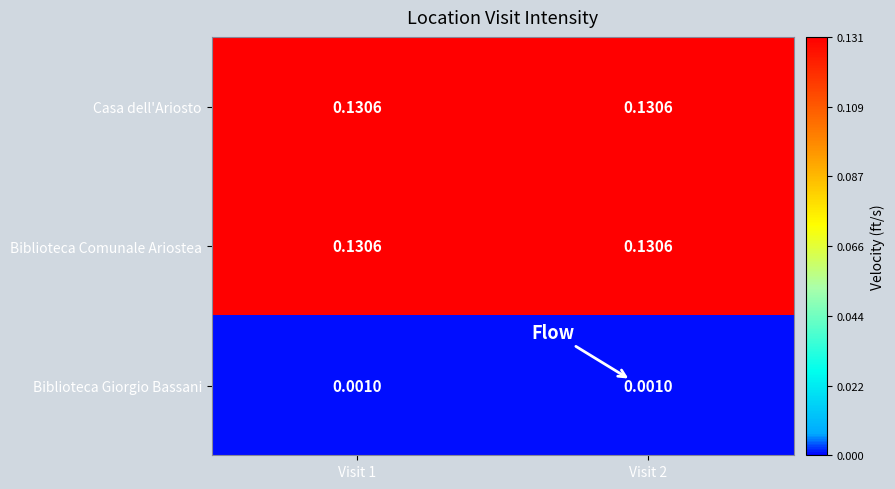

List the series in order of their peak value, highest first.

Casa dell'Ariosto, Biblioteca Comunale Ariostea, Biblioteca Giorgio Bassani